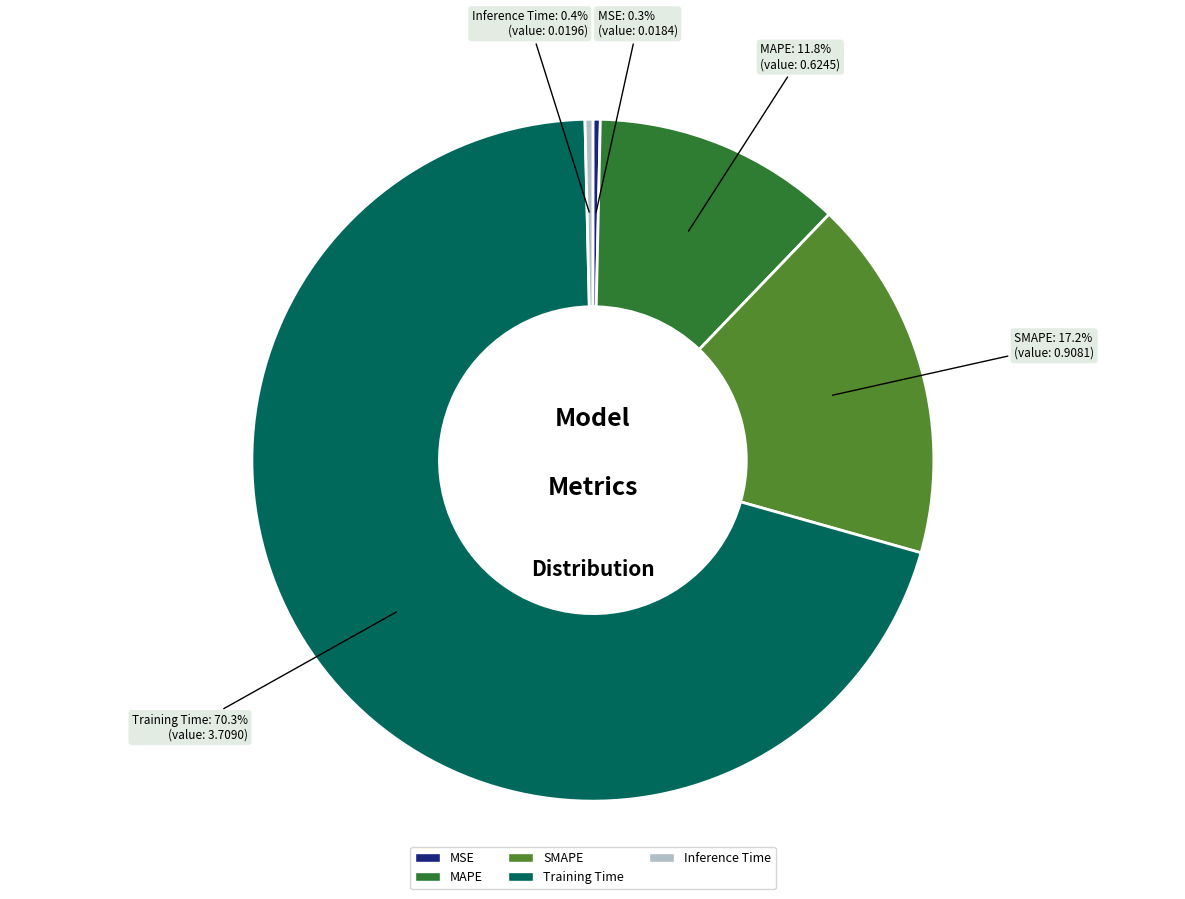

How many slices are in this pie chart?

5